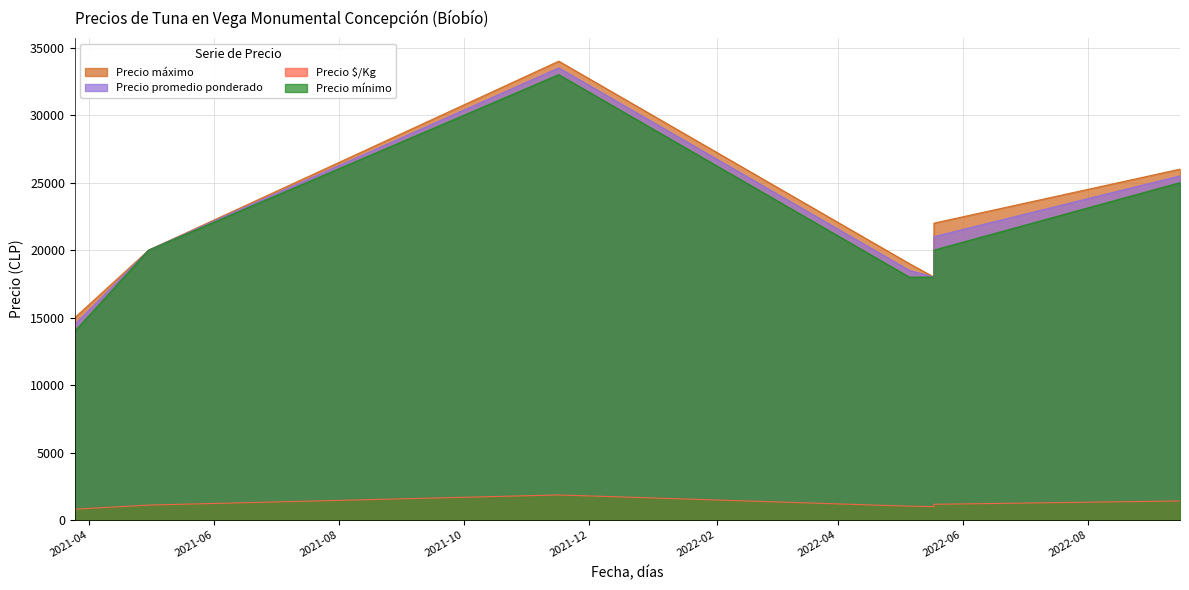

Between 2021-03-25 and 2022-05-18, which series saw the biggest shift?

Precio máximo